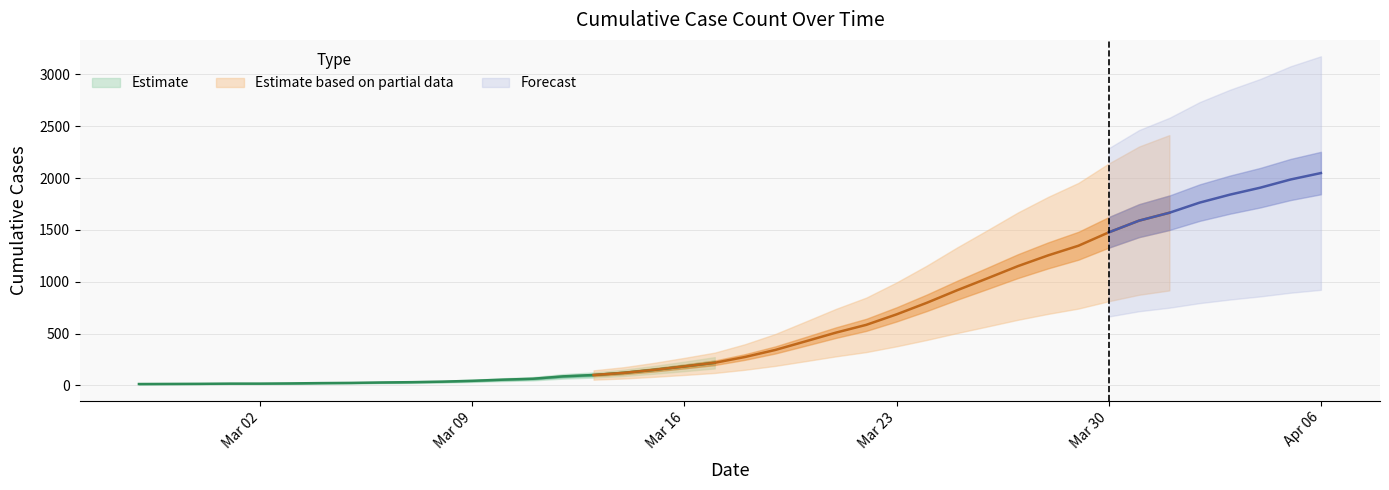

Rank the categories by value from lowest to highest.

2020-02-27, 2020-02-28, 2020-02-29, 2020-03-01, 2020-03-02, 2020-03-03, 2020-03-04, 2020-03-05, 2020-03-06, 2020-03-07, 2020-03-08, 2020-03-09, 2020-03-10, 2020-03-11, 2020-03-12, 2020-03-13, 2020-03-14, 2020-03-15, 2020-03-16, 2020-03-17, 2020-03-18, 2020-03-19, 2020-03-20, 2020-03-21, 2020-03-22, 2020-03-23, 2020-03-24, 2020-03-25, 2020-03-26, 2020-03-27, 2020-03-28, 2020-03-29, 2020-03-30, 2020-03-31, 2020-04-01, 2020-04-02, 2020-04-03, 2020-04-04, 2020-04-05, 2020-04-06